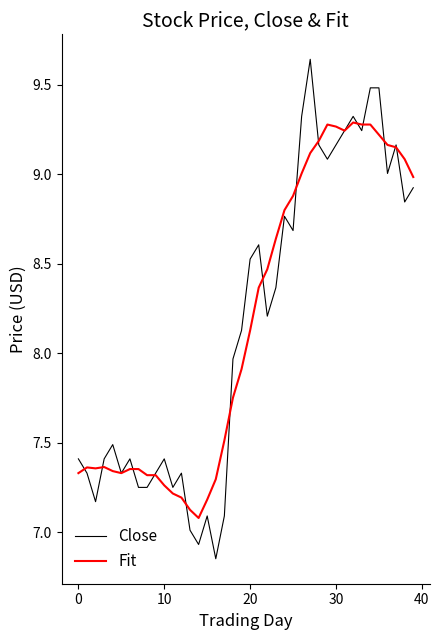

What is the lowest value of the Fit series?

7.1